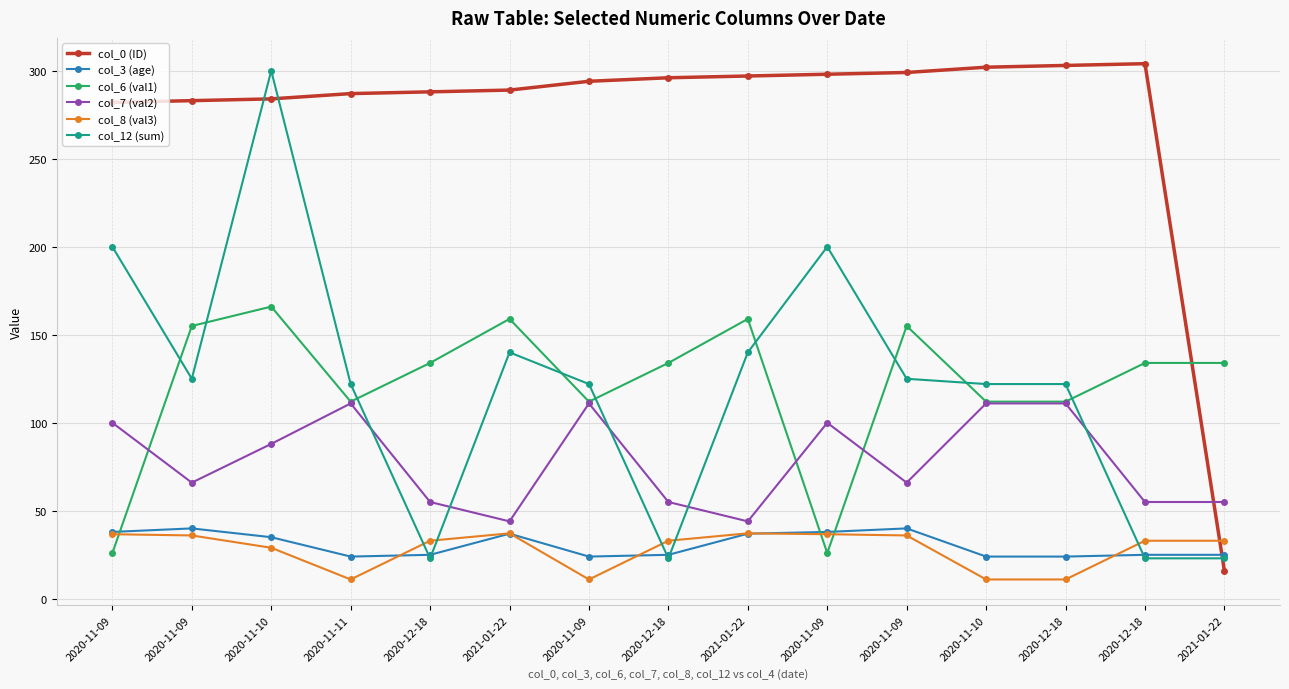

What is the total value across all series at 2020-11-09?

682.7